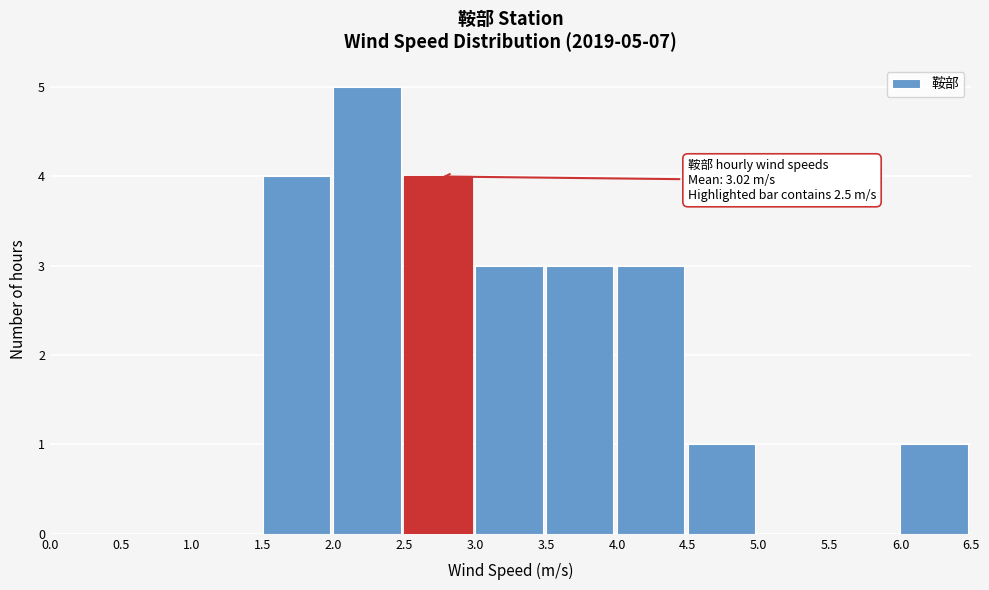

Which range on the x-axis has the tallest bar?

2.0 to 2.5